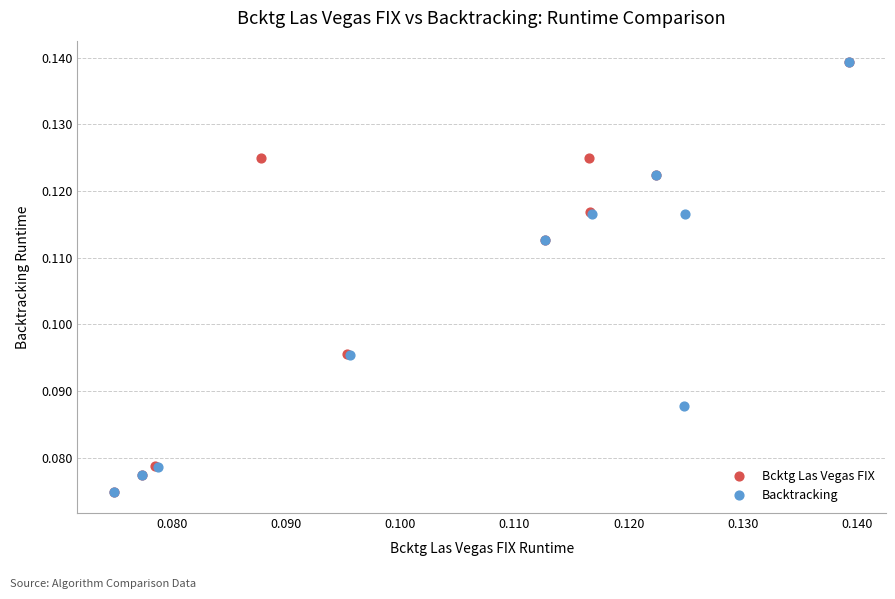

Which series has the largest Y range (max minus min)?

Bcktg Las Vegas FIX